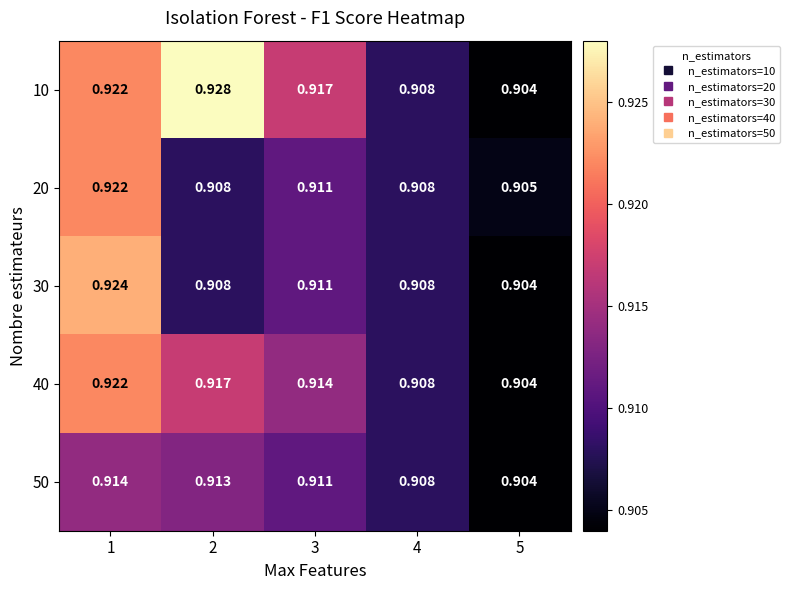

Is the value of 20 at 3 greater than the value of 50 at 2?

No